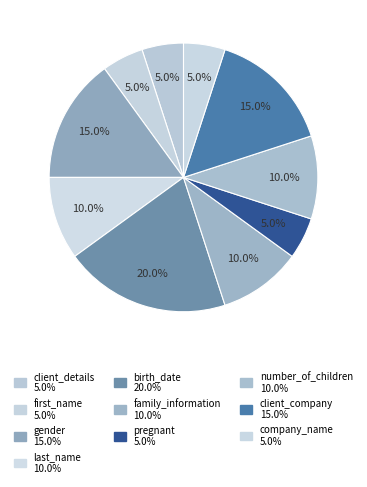

To the nearest percent, what is the difference between the largest and smallest slice percentages?

15%